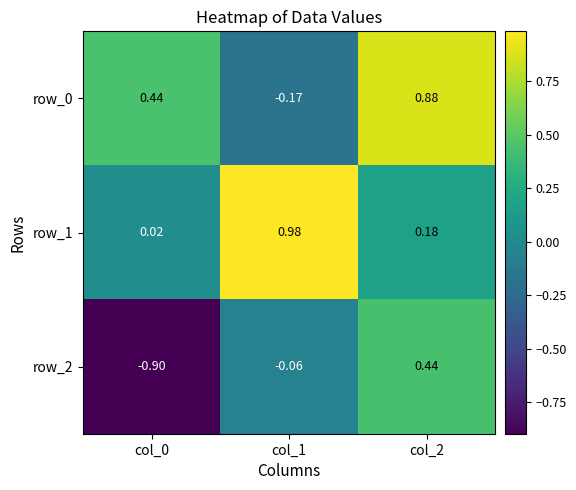

Which series changed the most between col_0 and col_1?

row_1